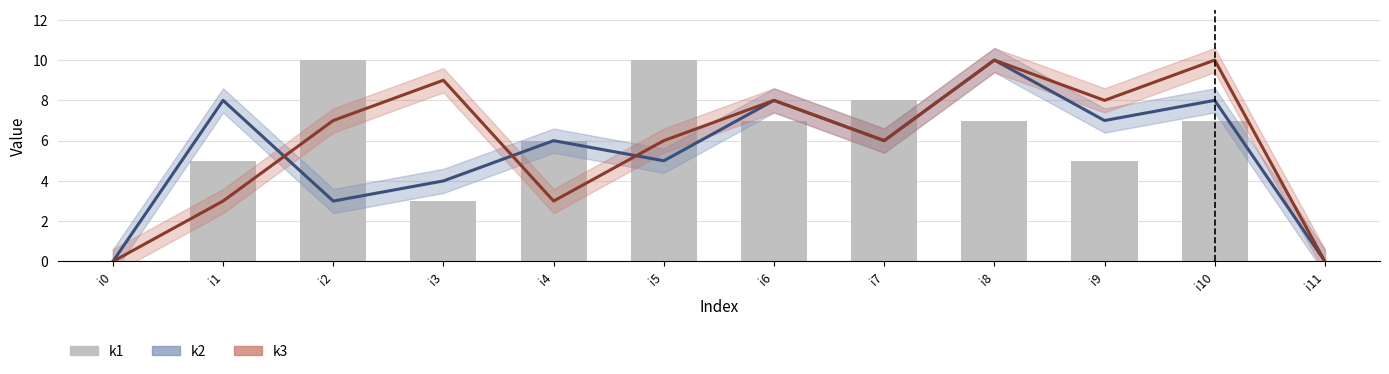

Reading right to left, extract all data points from this chart.

k2: i11=0	i10=8	i9=7	i8=10	i7=6	i6=8	i5=5	i4=6	i3=4	i2=3	i1=8	i0=0
k3: i11=0	i10=10	i9=8	i8=10	i7=6	i6=8	i5=6	i4=3	i3=9	i2=7	i1=3	i0=0
k1: i11=0	i10=7	i9=5	i8=7	i7=8	i6=7	i5=10	i4=6	i3=3	i2=10	i1=5	i0=0